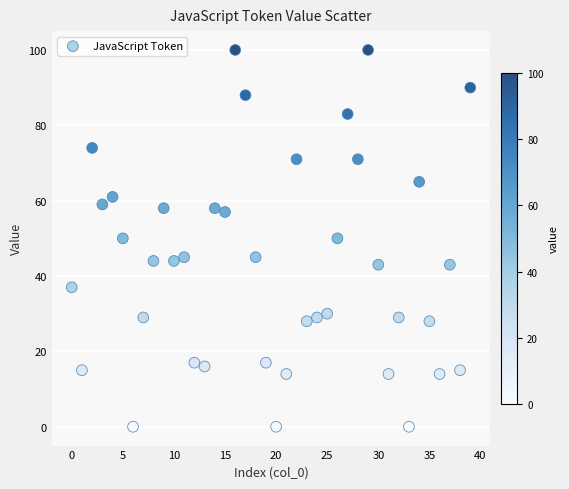

What is the range of Y values (max minus min)?

100